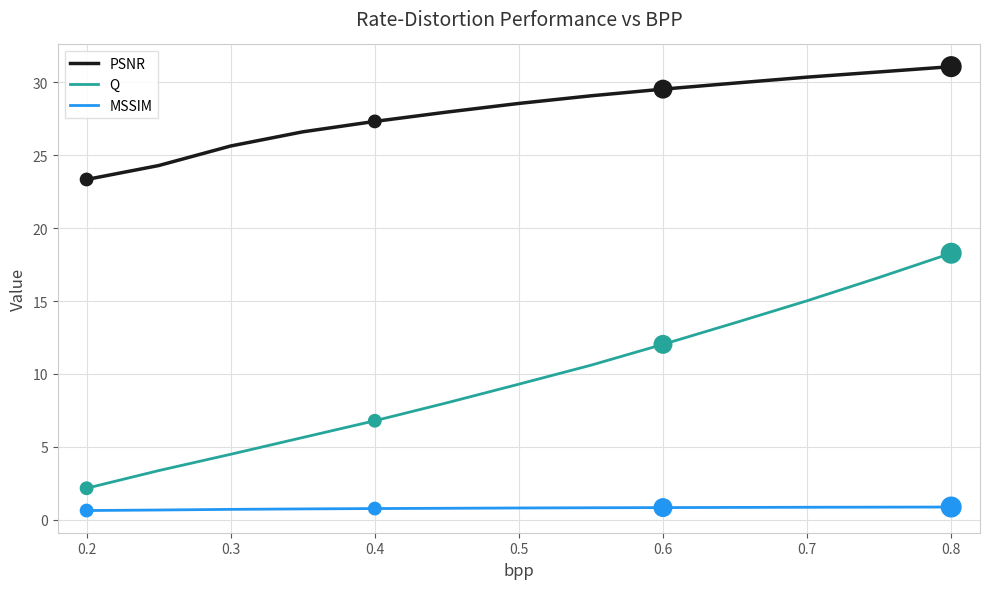

What are all the series names shown in the legend?

PSNR, Q, MSSIM